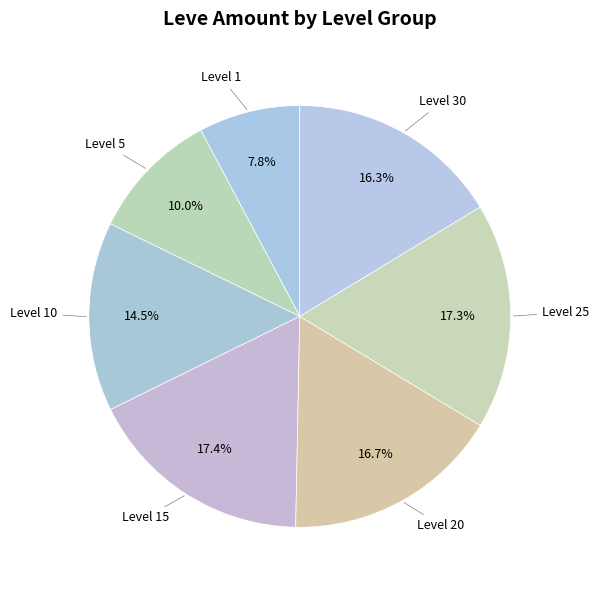

Which slice is the smallest?

Level 1